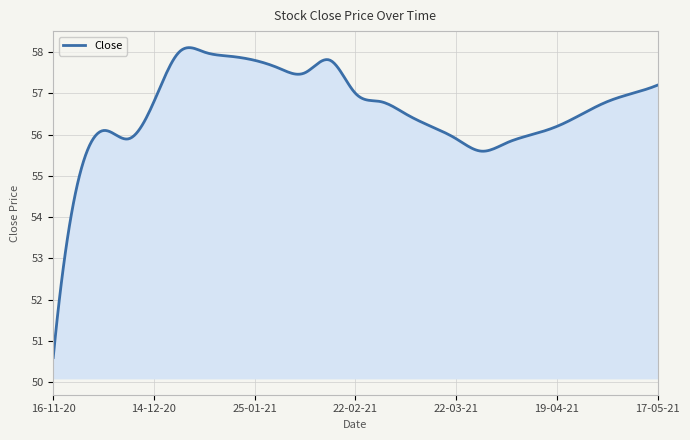

What is the greatest value displayed?

58.1